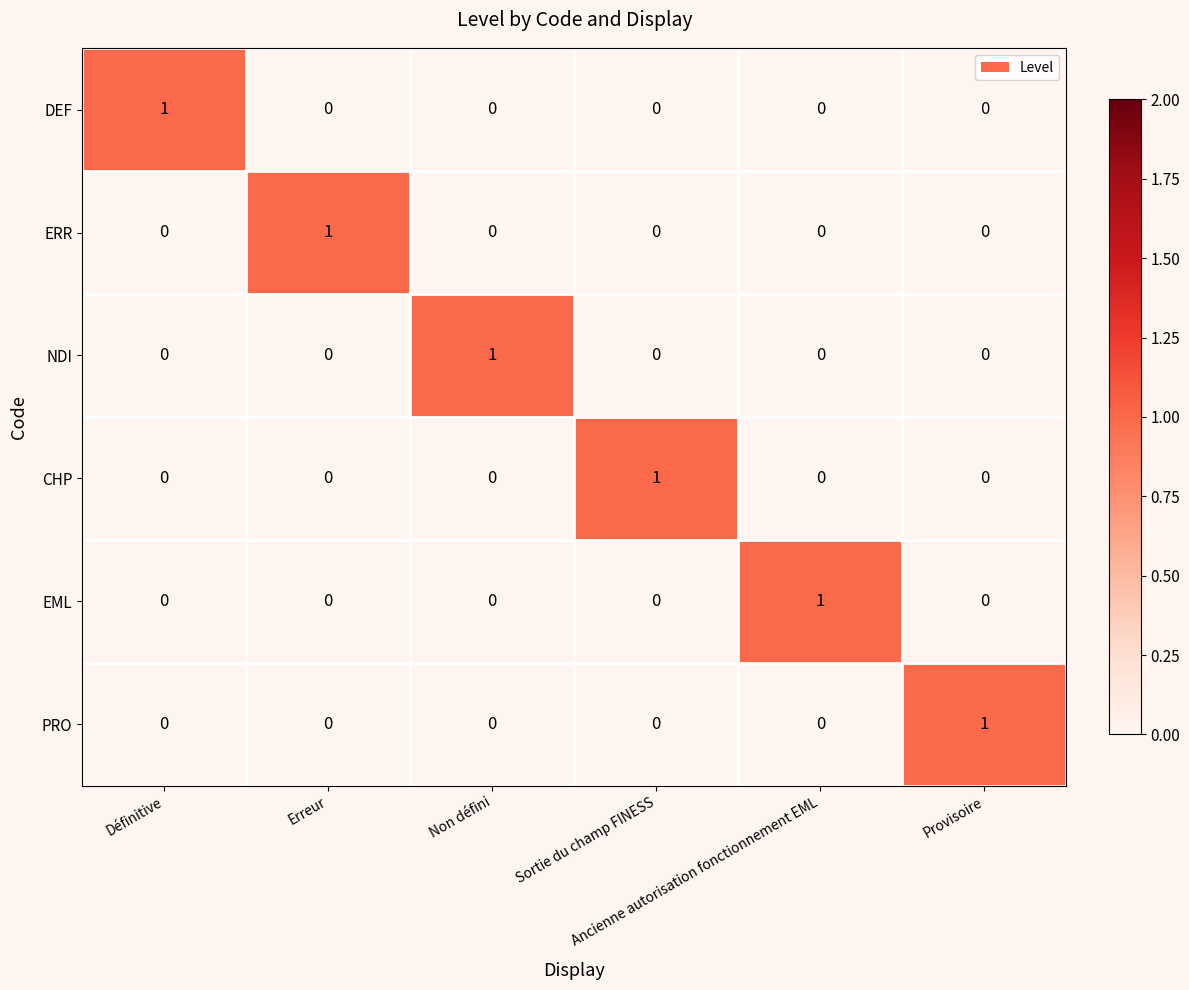

At how many categories does at least one series exceed 0?

6